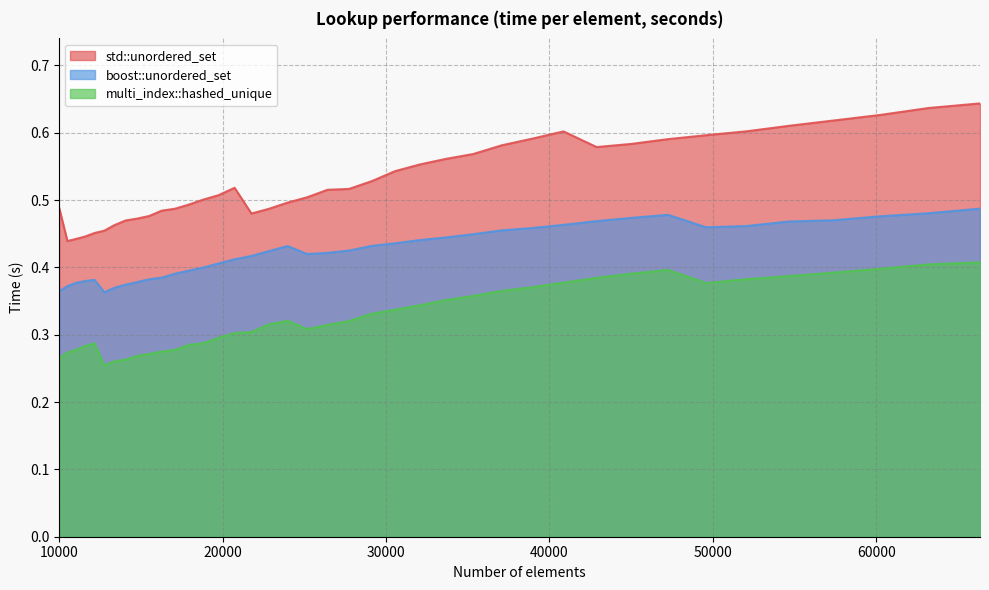

Which series has the widest spread of values?

std::unordered_set